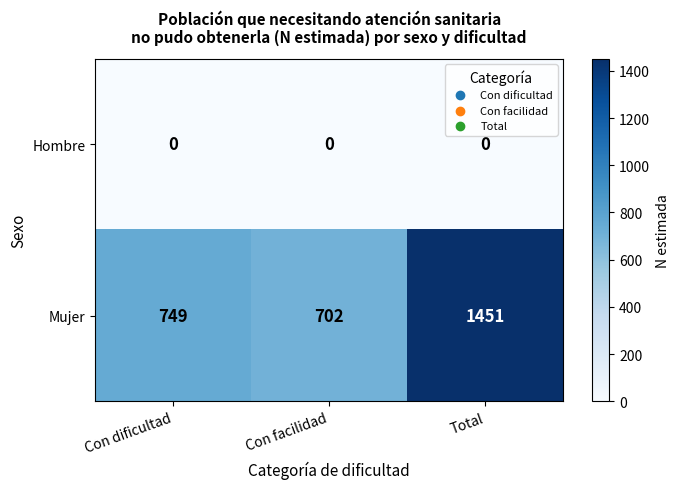

At which category does the chart reach its peak across all series?

Total